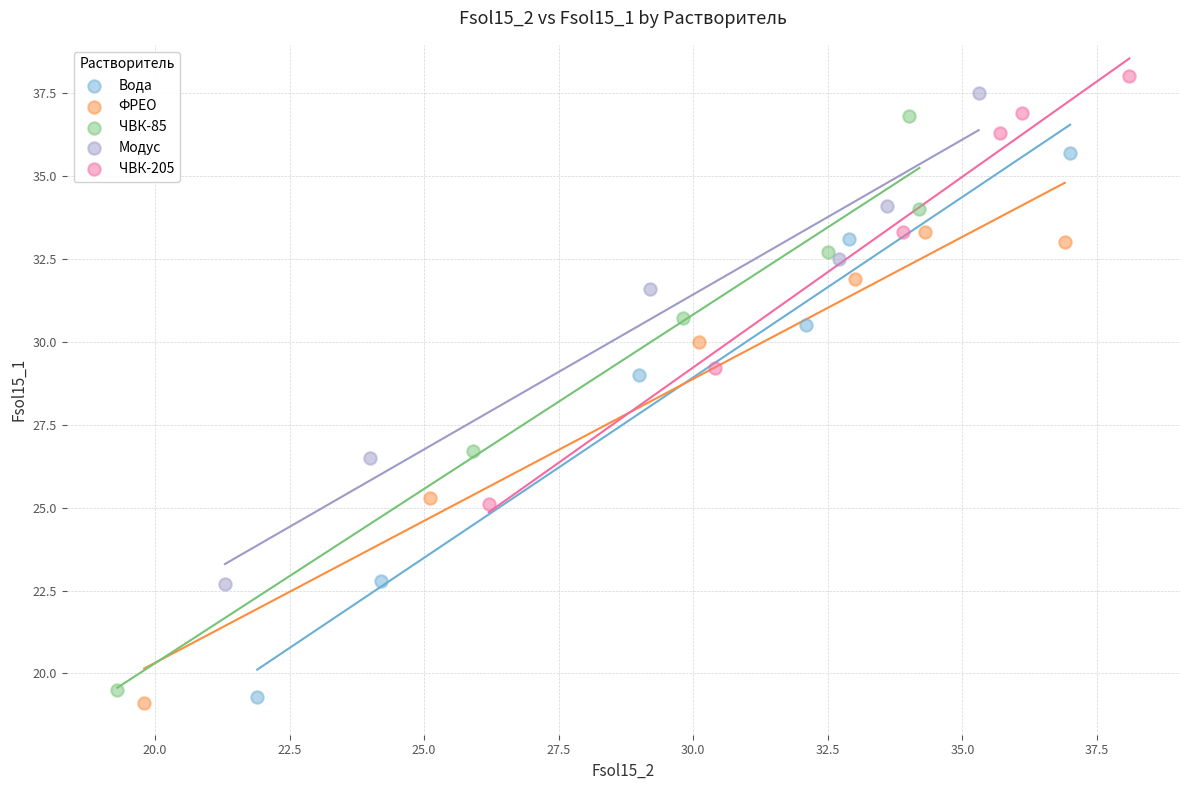

Which series reaches the maximum Y coordinate?

ЧВК-205